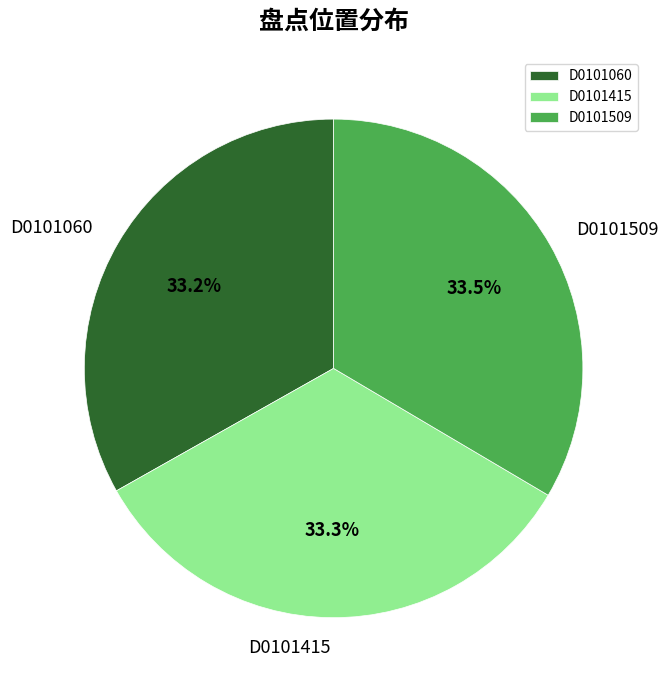

Is there any slice that represents more than half of the pie?

No